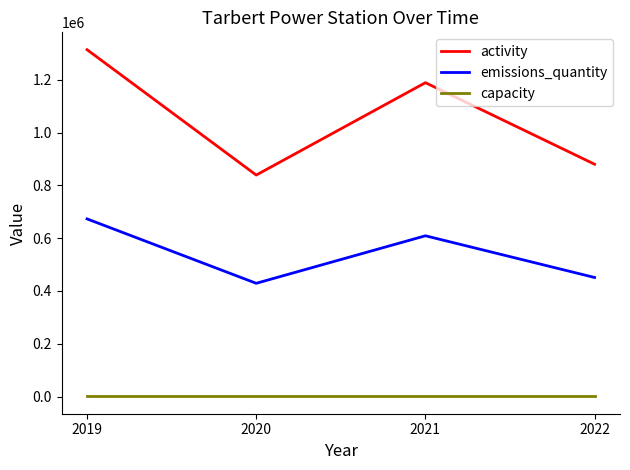

The value of activity at 2020 is 185402. True or false?

False